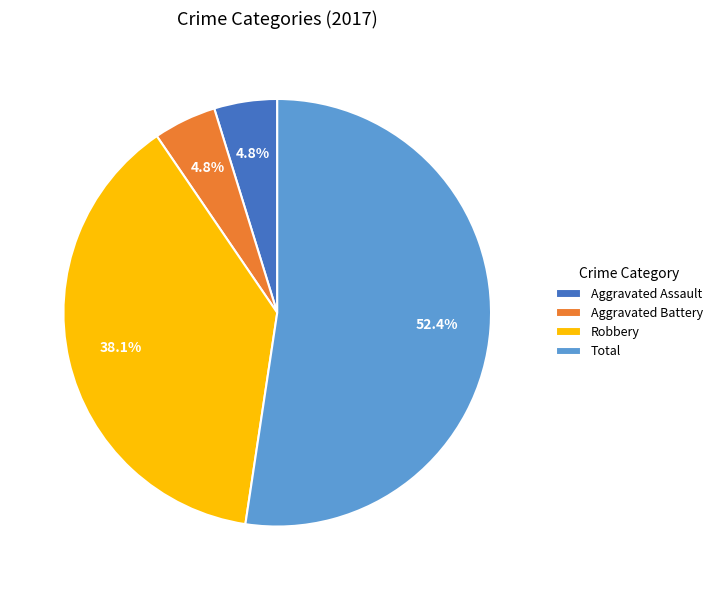

To the nearest percent, what is the average slice percentage?

25%